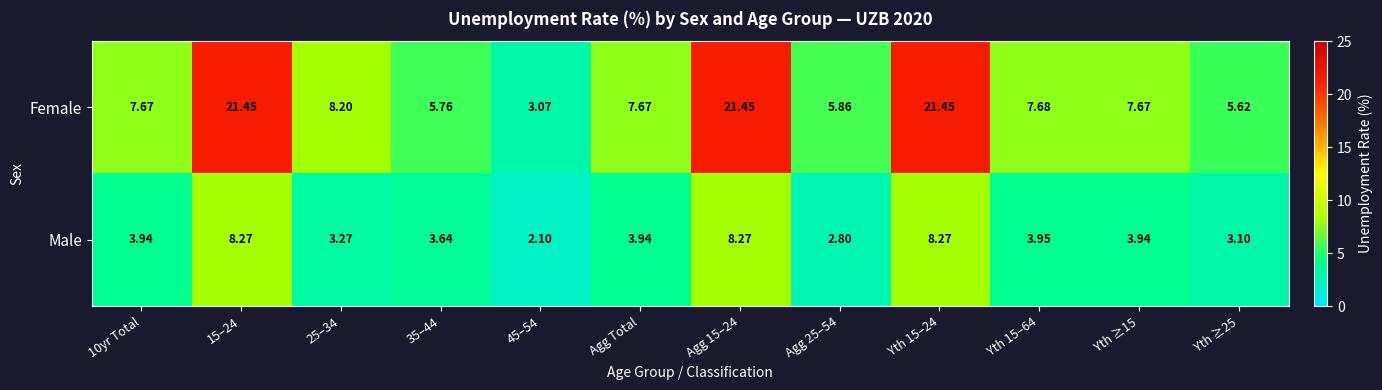

At Yth ≥25, list the series in order from smallest to largest.

Male, Female